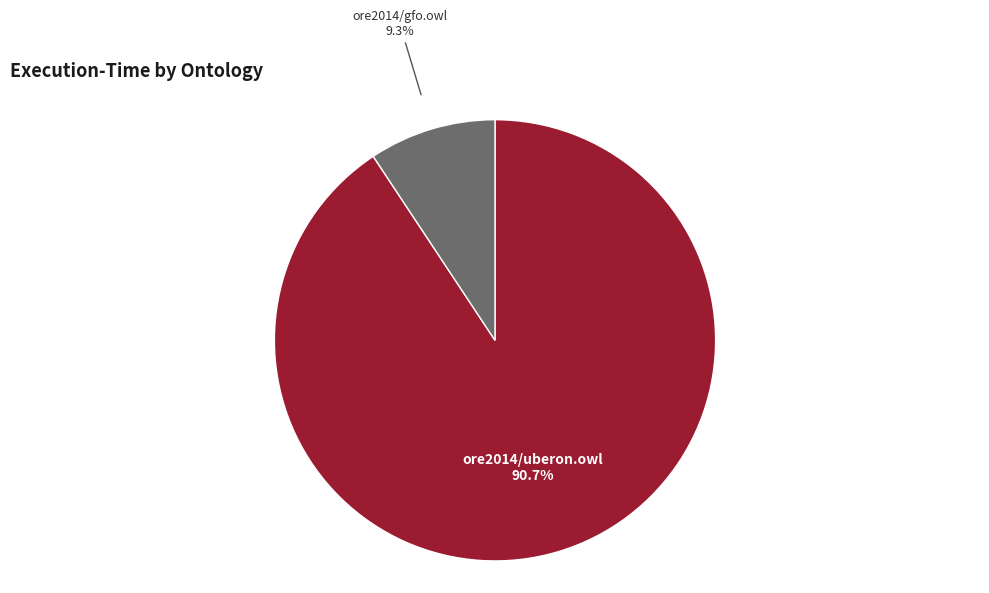

Which category has the smallest portion of the pie?

ore2014/gfo.owl